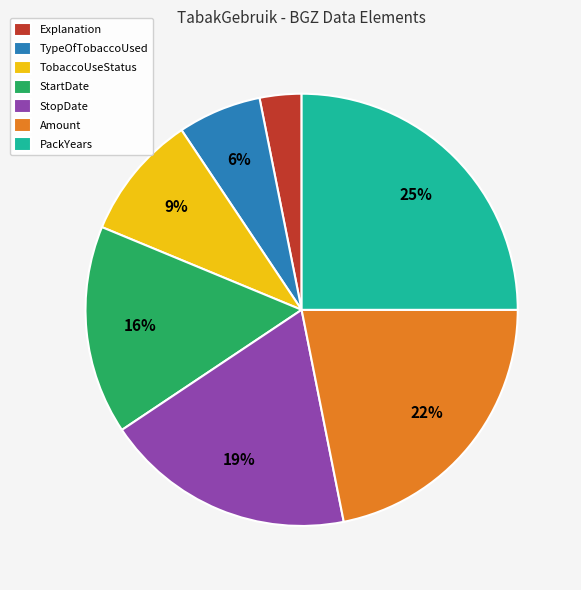

Rank the categories by value from highest to lowest.

PackYears, Amount, StopDate, StartDate, TobaccoUseStatus, TypeOfTobaccoUsed, Explanation